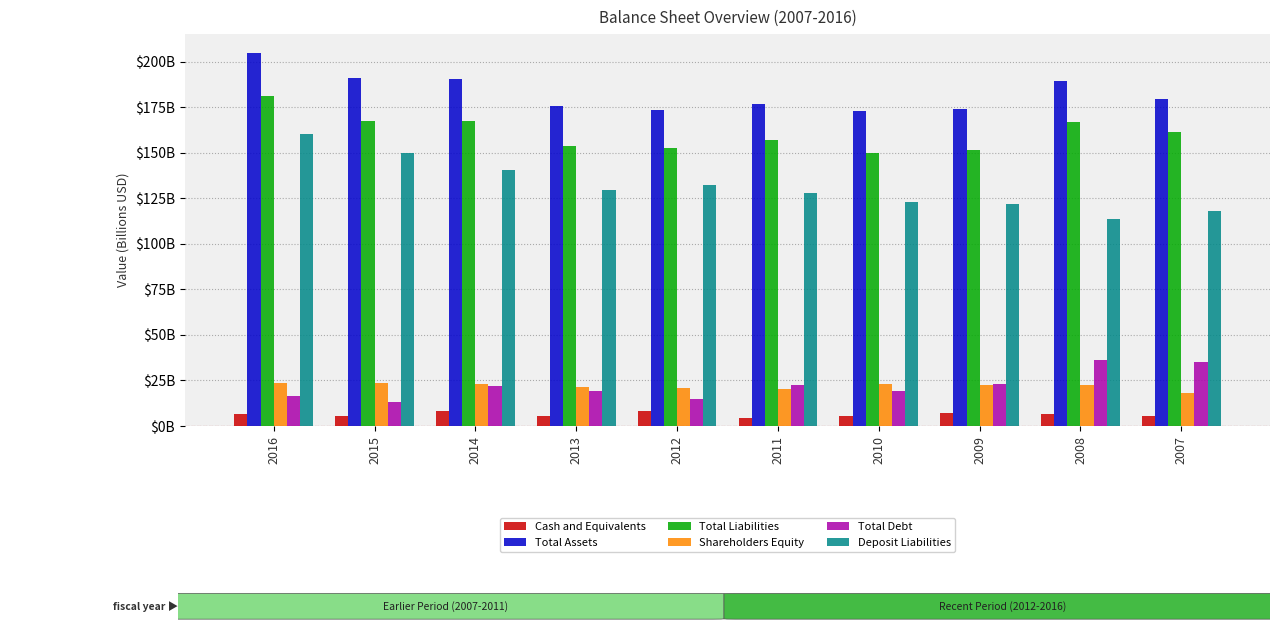

Which series has the largest total across all categories?

Total Assets